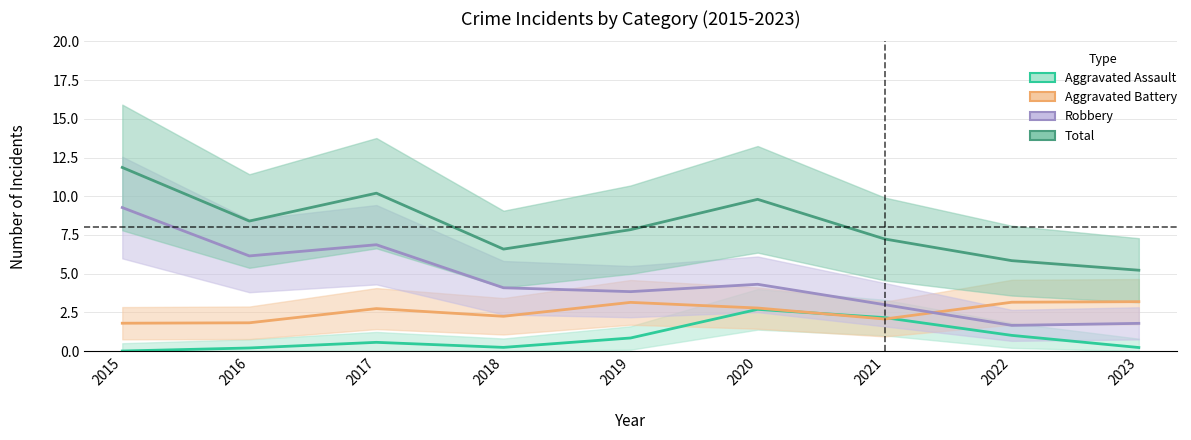

The Total series shows 6 at 2022. True or false?

True